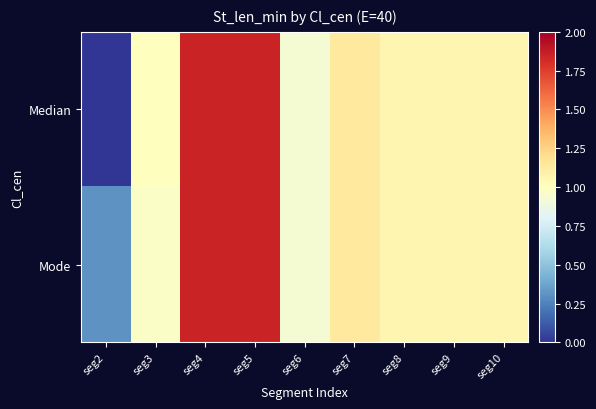

At seg9, list the series in order from largest to smallest.

Median, Mode